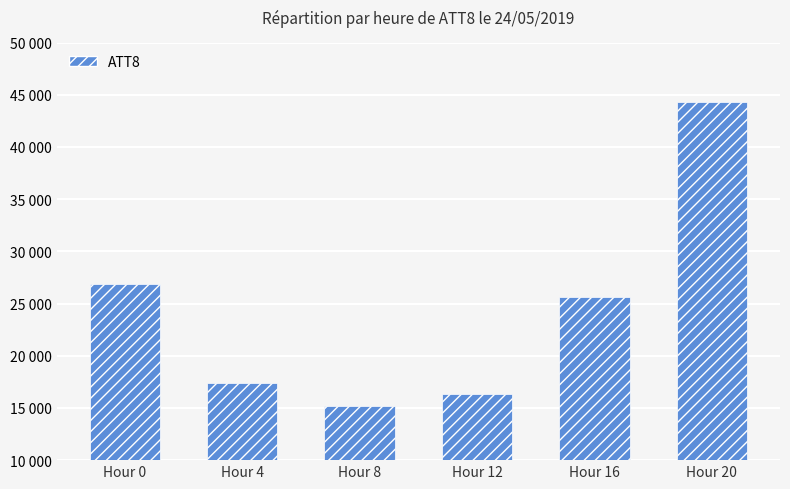

What is the change in value from Hour 16 to Hour 20?

+18700